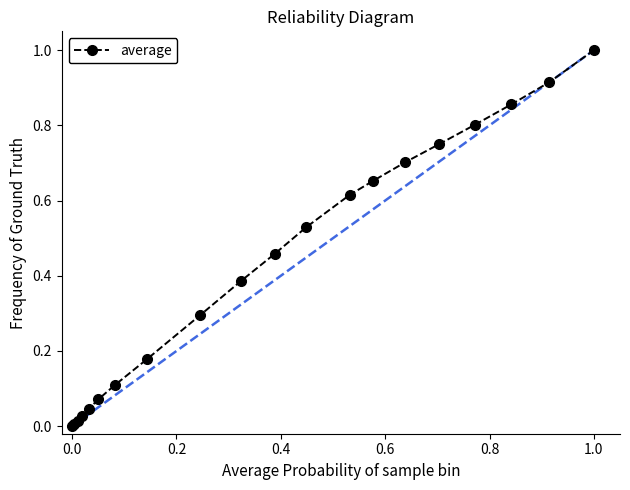

What is the greatest value displayed?

1.0